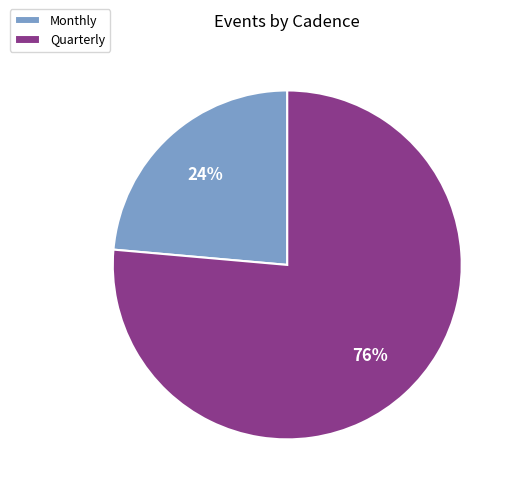

How many slices are in this pie chart?

2